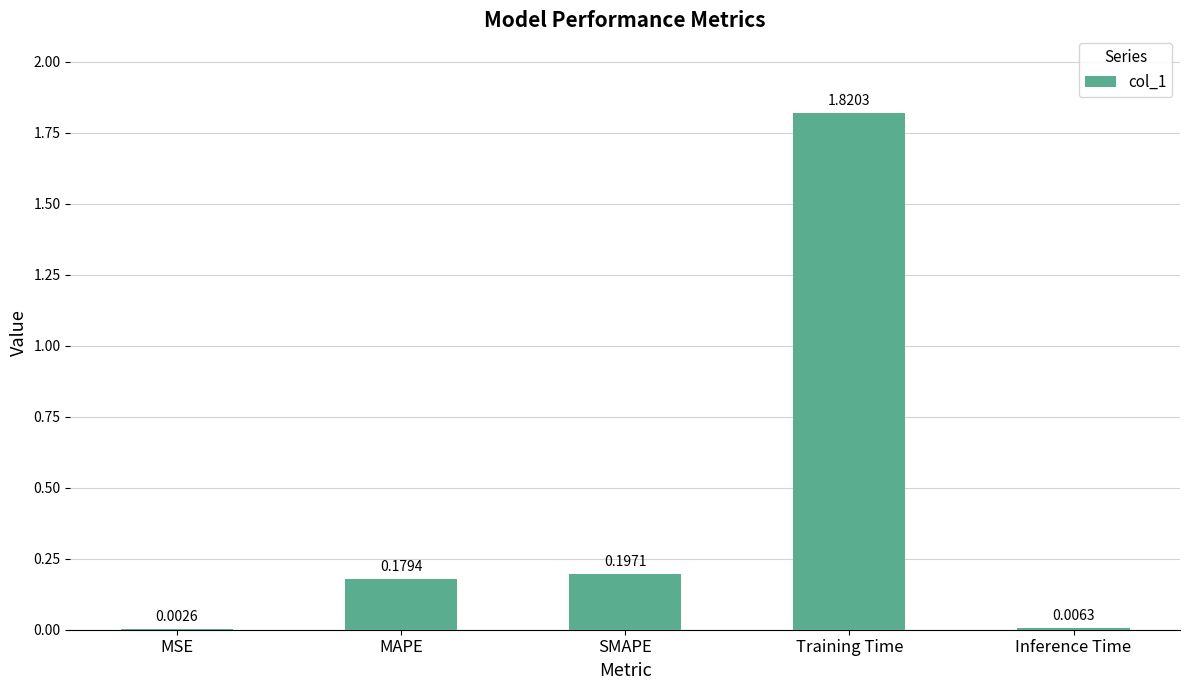

At which category does the chart reach its peak across all series?

Training Time